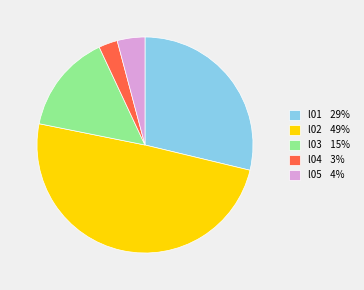

Approximately how many times larger is the value at l02 49% compared to l03 15%?

3.3